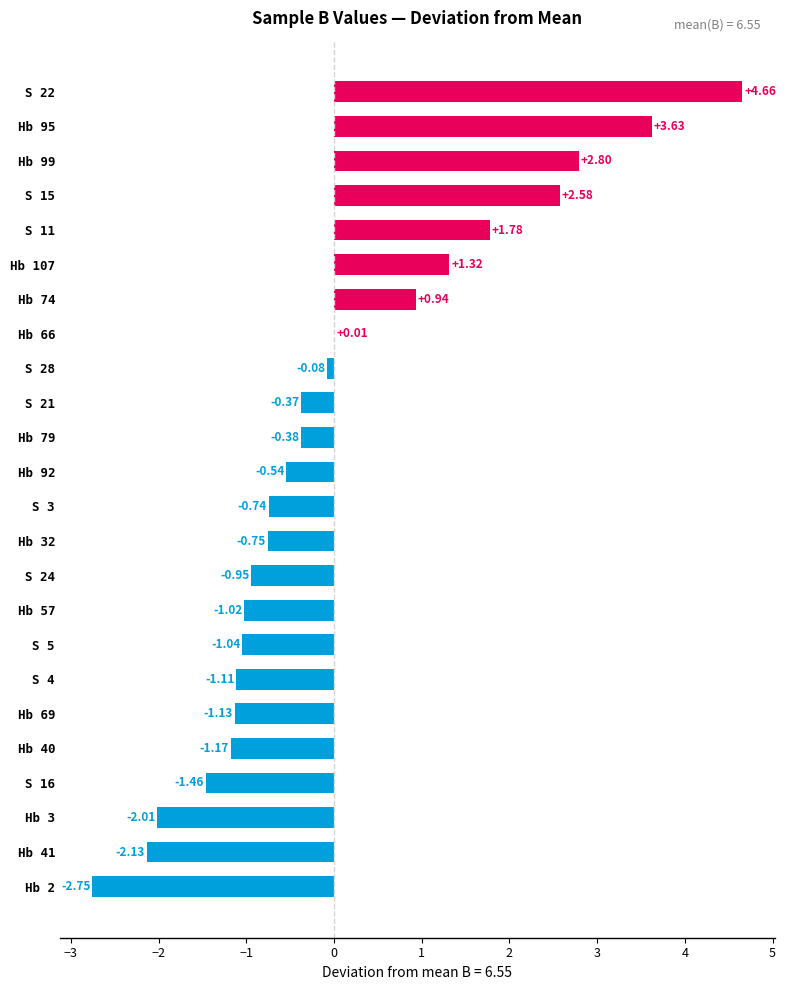

Count the number of values greater than 0.

8